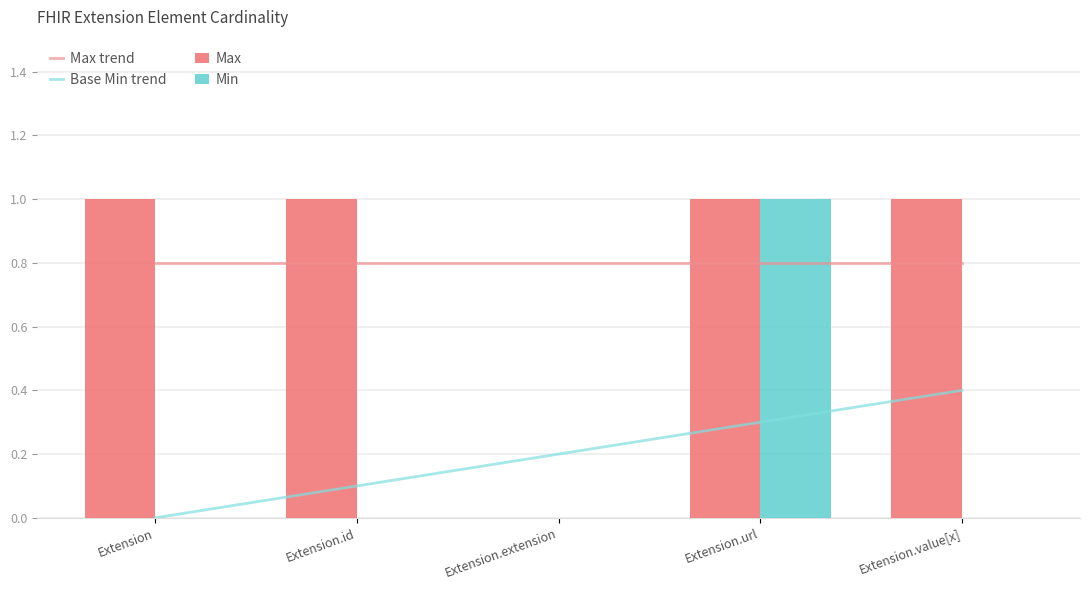

Rank the series at Extension.id from highest to lowest value.

Max, Max trend, Base Min trend, Min